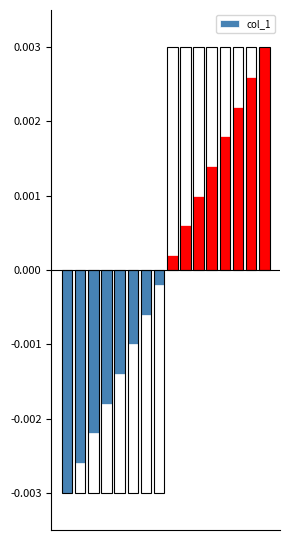

The value at 4 is -0.0. True or false?

False